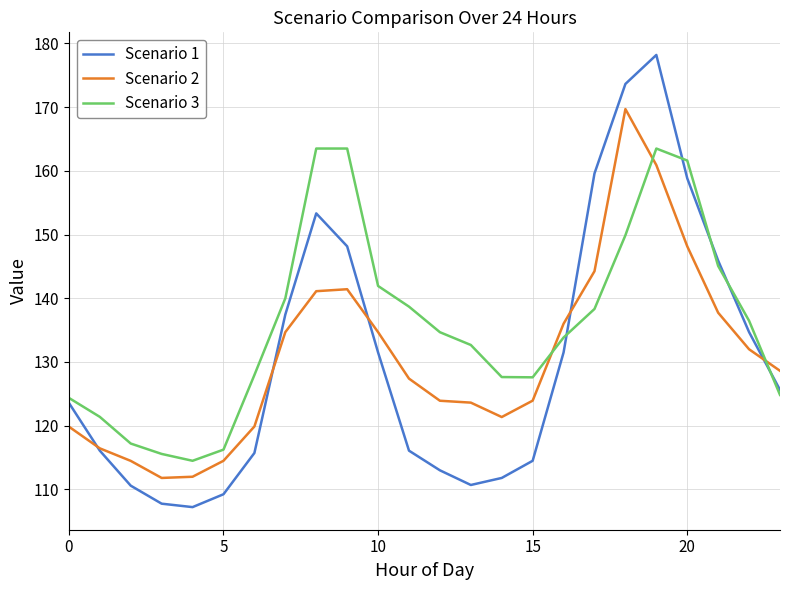

Which series has the widest spread of values?

Scenario 1